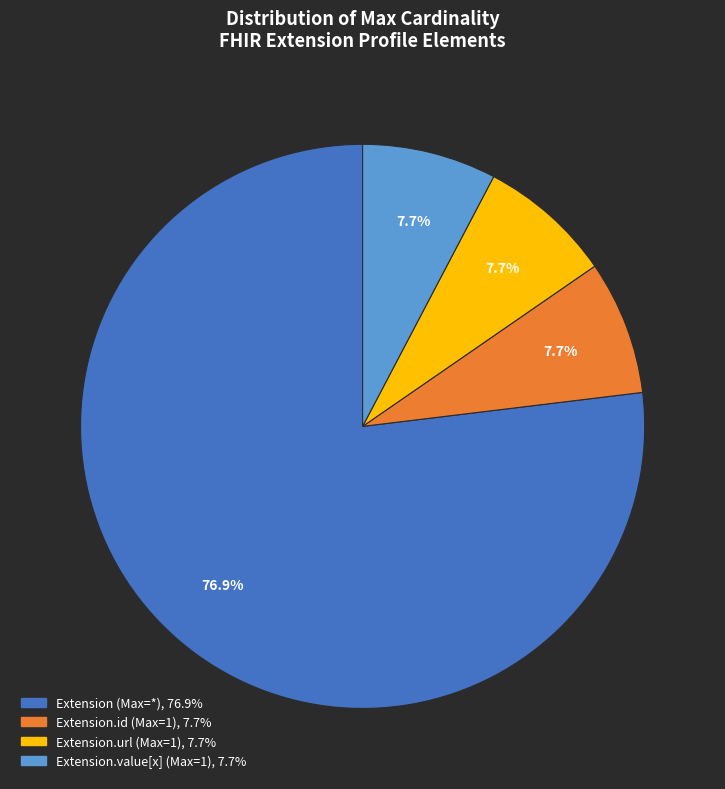

Is there any slice that represents more than half of the pie?

Yes